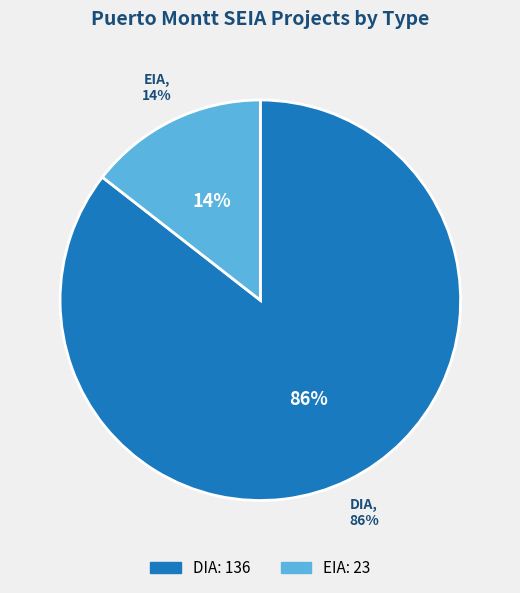

How much of the chart is everything except DIA?

14.5%